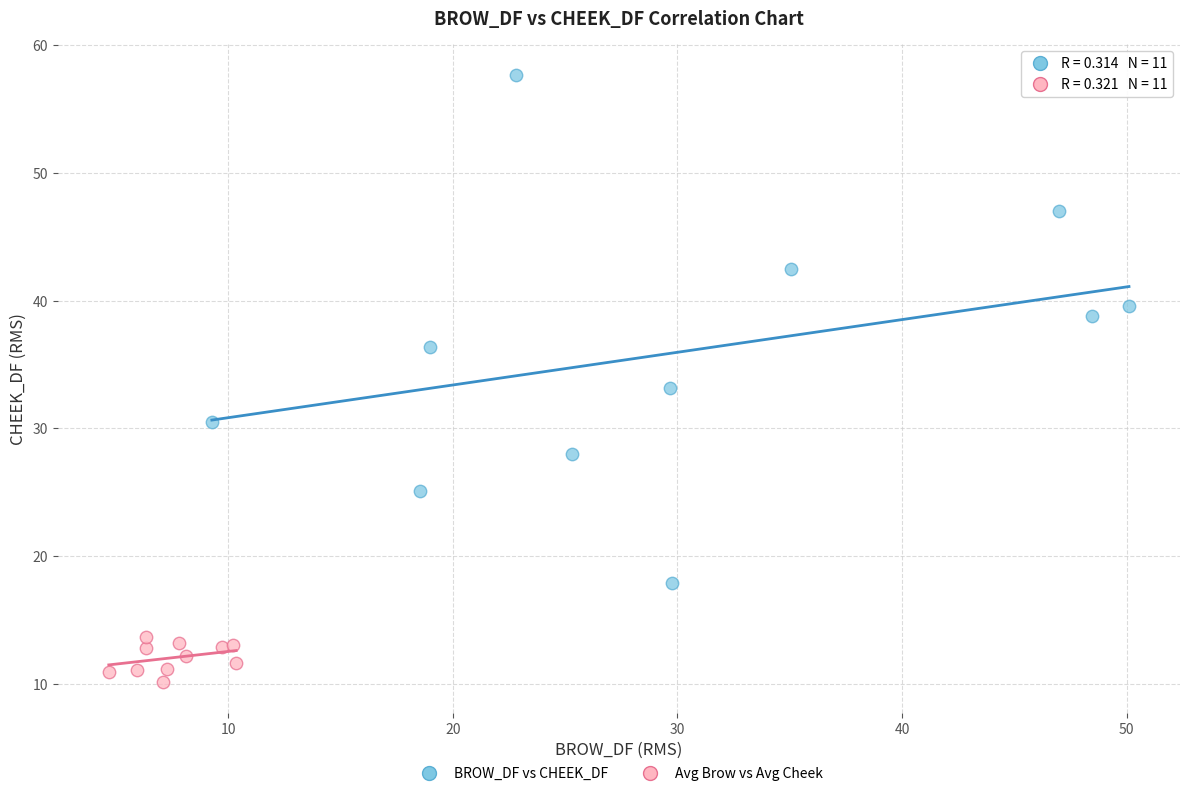

Which series has the widest spread of Y values?

BROW_DF vs CHEEK_DF